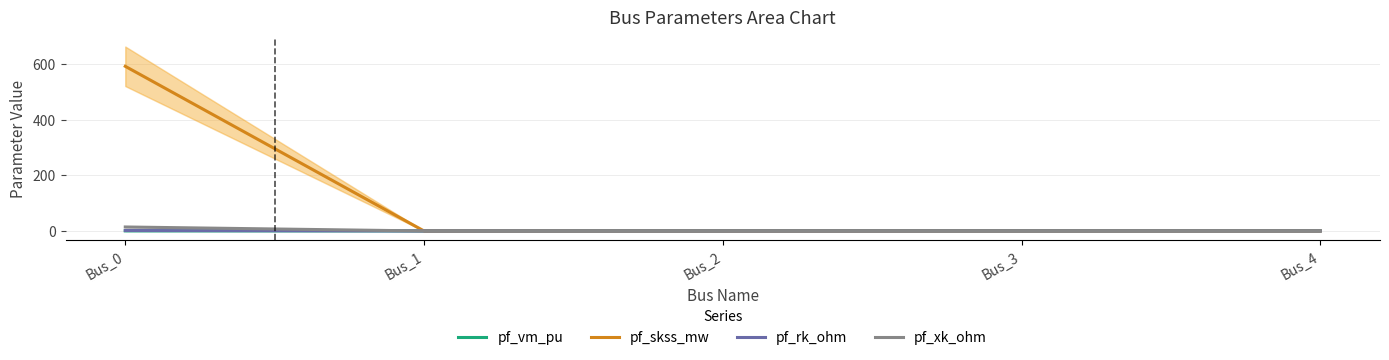

What is the total value across all series at Bus_2?

0.5